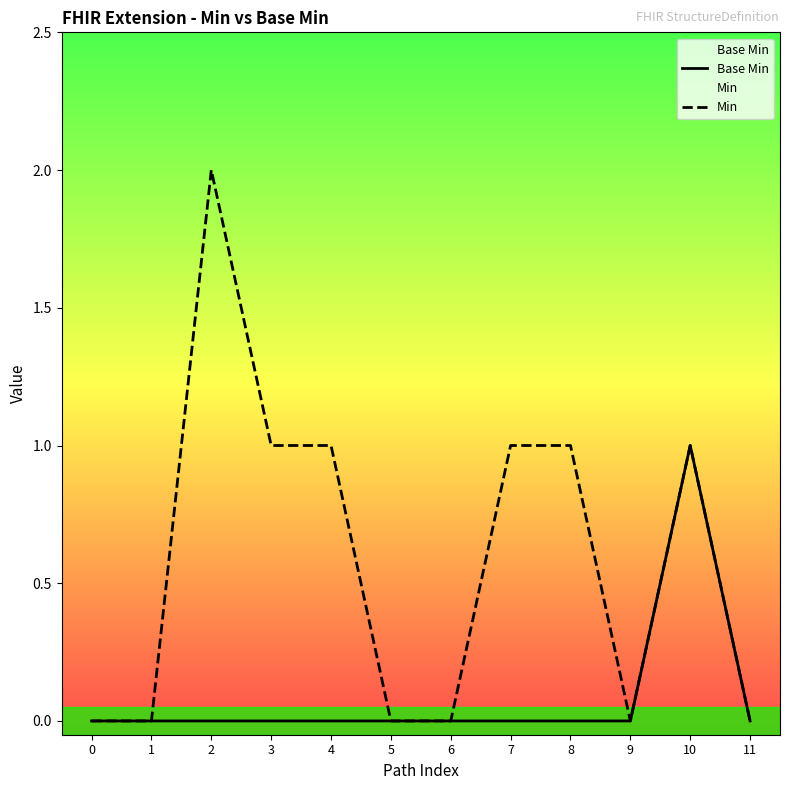

The value of Min at 10 is 2. True or false?

False